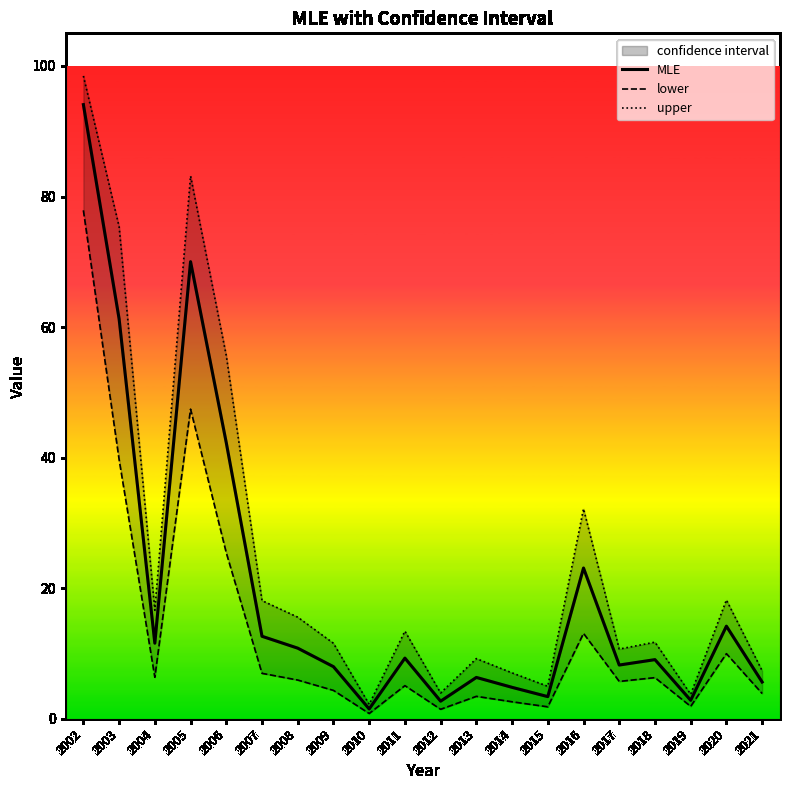

What is the difference between the maximum and minimum values in the MLE series?

92.6